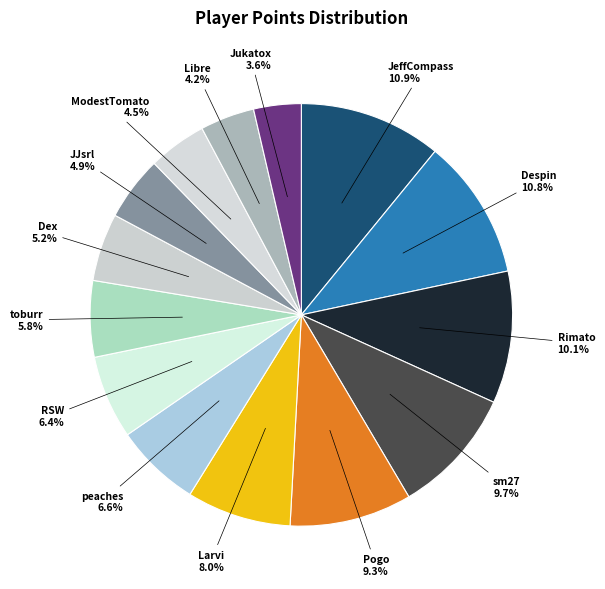

Which slice is the smallest?

Jukatox